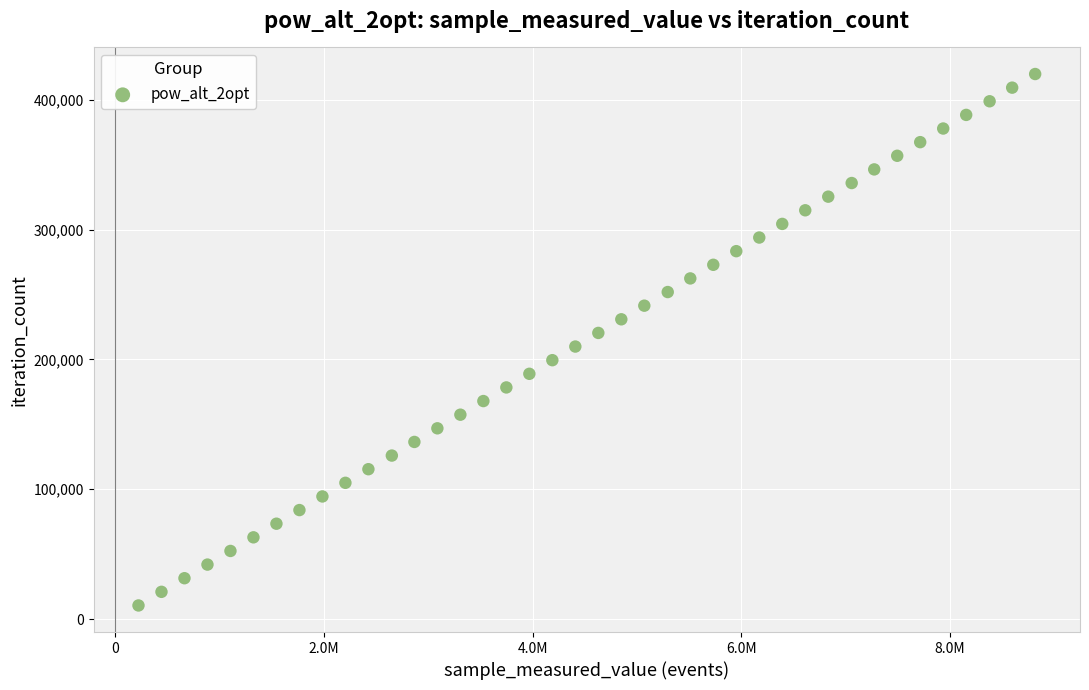

What is the range of Y values (max minus min)?

409344